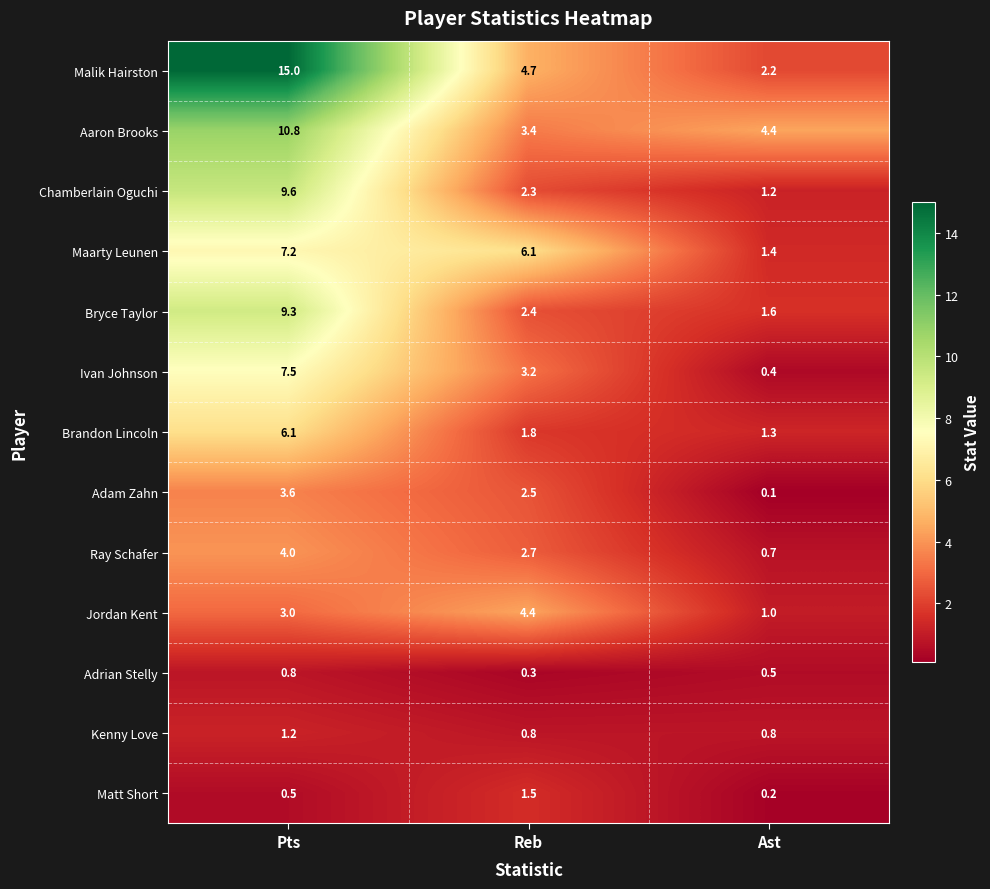

Rank the series at Ast from lowest to highest value.

Adam Zahn, Matt Short, Ivan Johnson, Adrian Stelly, Ray Schafer, Kenny Love, Jordan Kent, Chamberlain Oguchi, Brandon Lincoln, Maarty Leunen, Bryce Taylor, Malik Hairston, Aaron Brooks